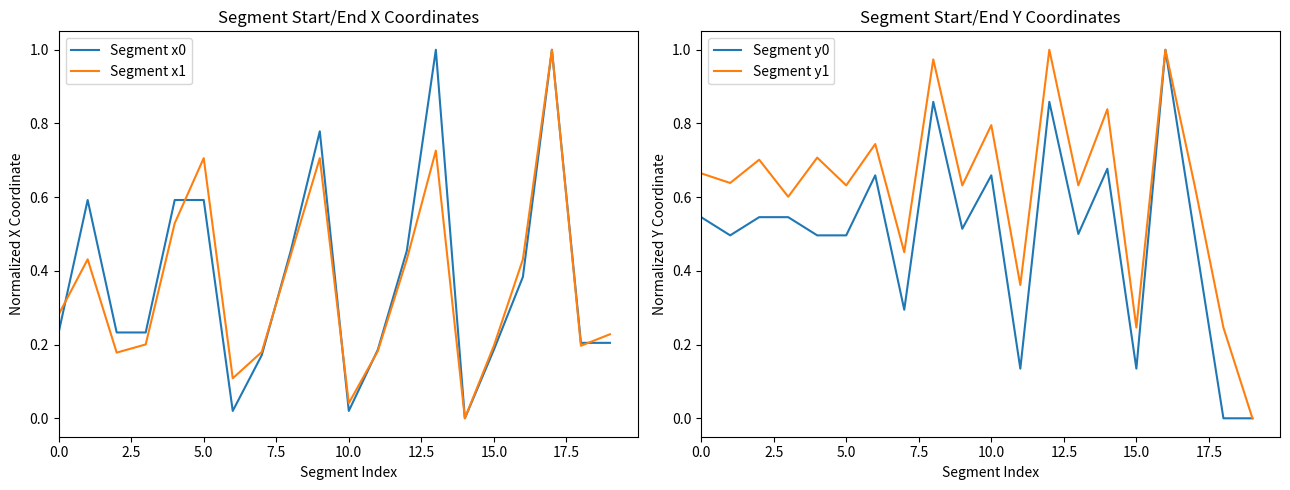

What is the label of the 18th point from the left?

17